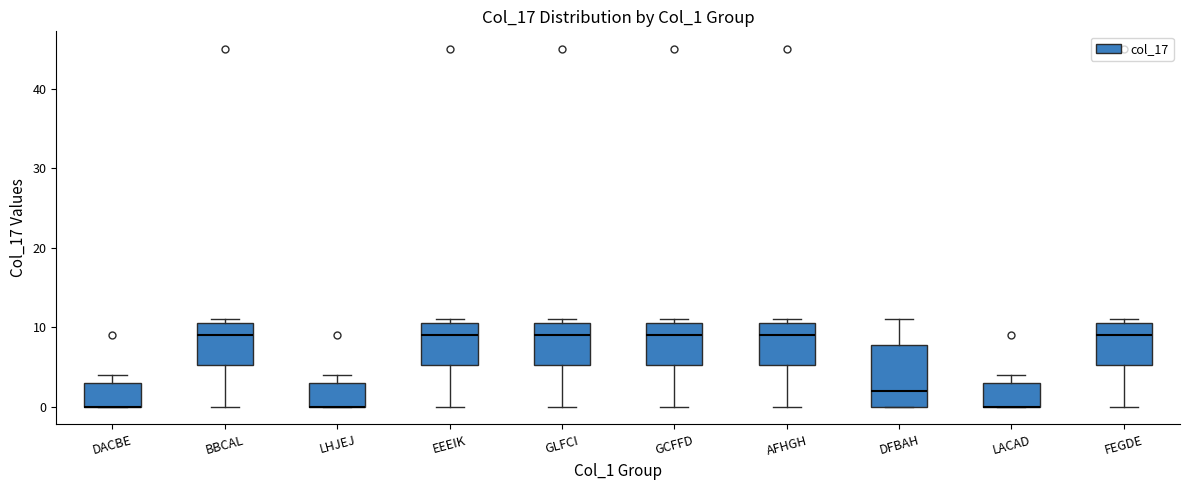

Where does the median line of the box for GLFCI sit on the y-axis? The values are not printed on the chart, so give them approximately, as read against the axis.

9